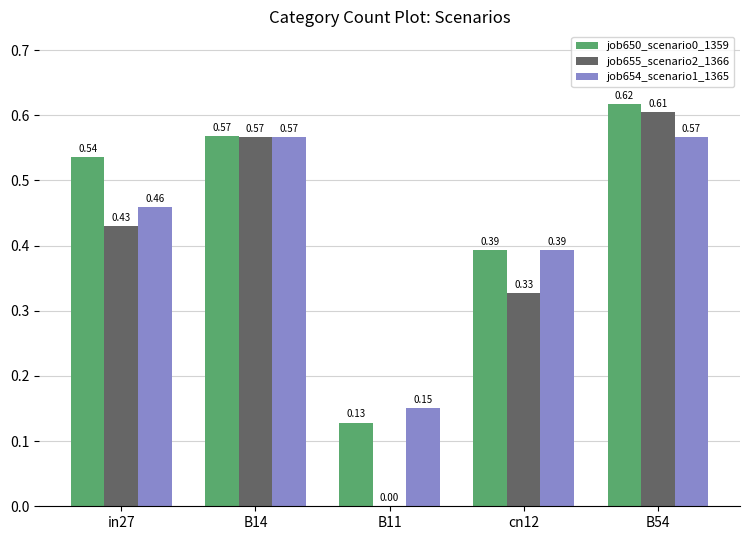

Is the value of job655_scenario2_1366 at cn12 greater than the value of job650_scenario0_1359 at B14?

No